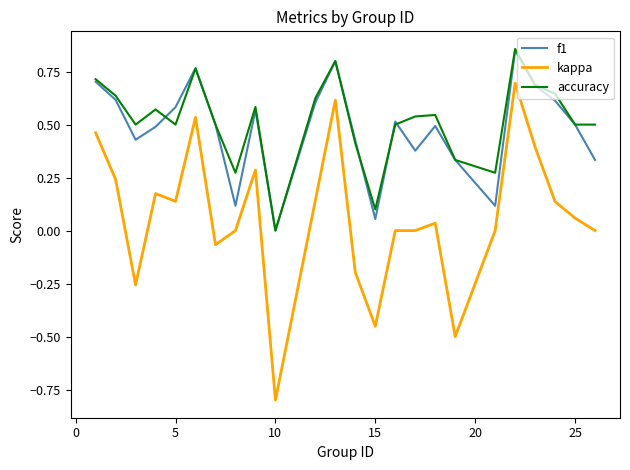

True or false: kappa and f1 cross at least once.

False